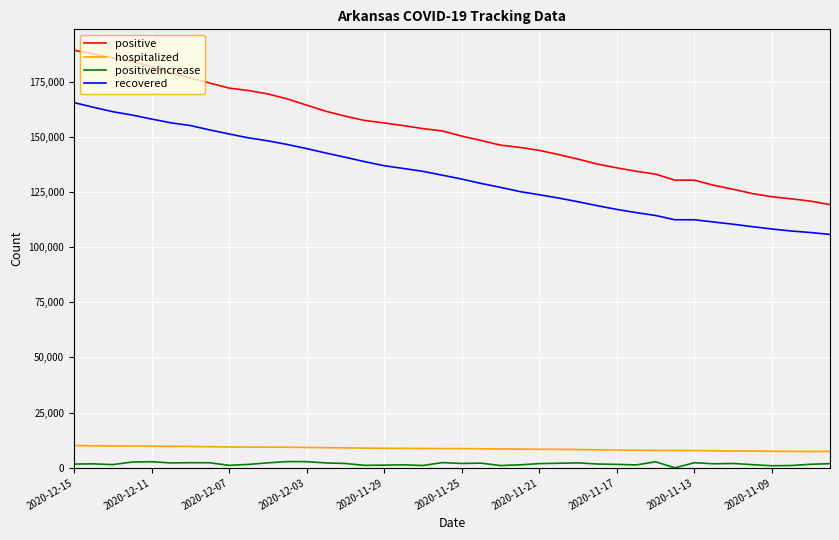

How many values in positiveIncrease are above zero?

39